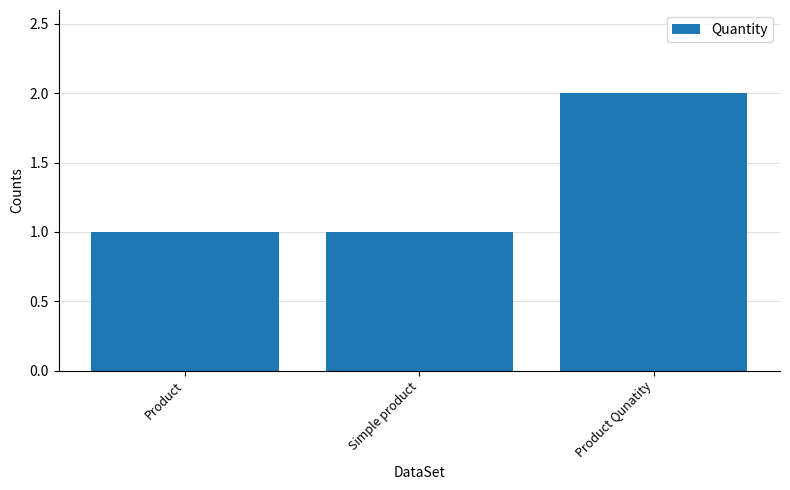

Between Simple product and Product Qunatity, which is larger?

Product Qunatity